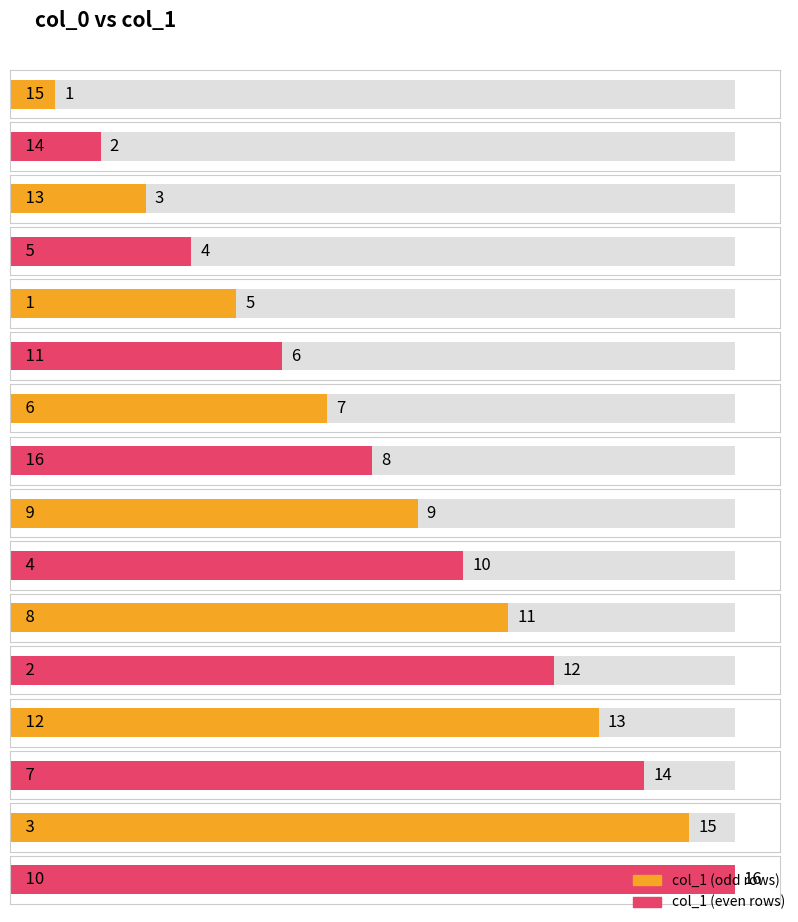

How many data points are above 9?

7